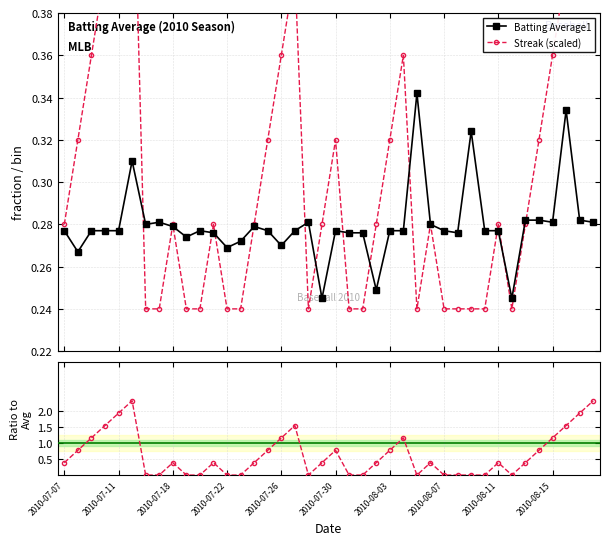

The value of Batting Average1 at 2010-07-18 is 0.2. True or false?

False